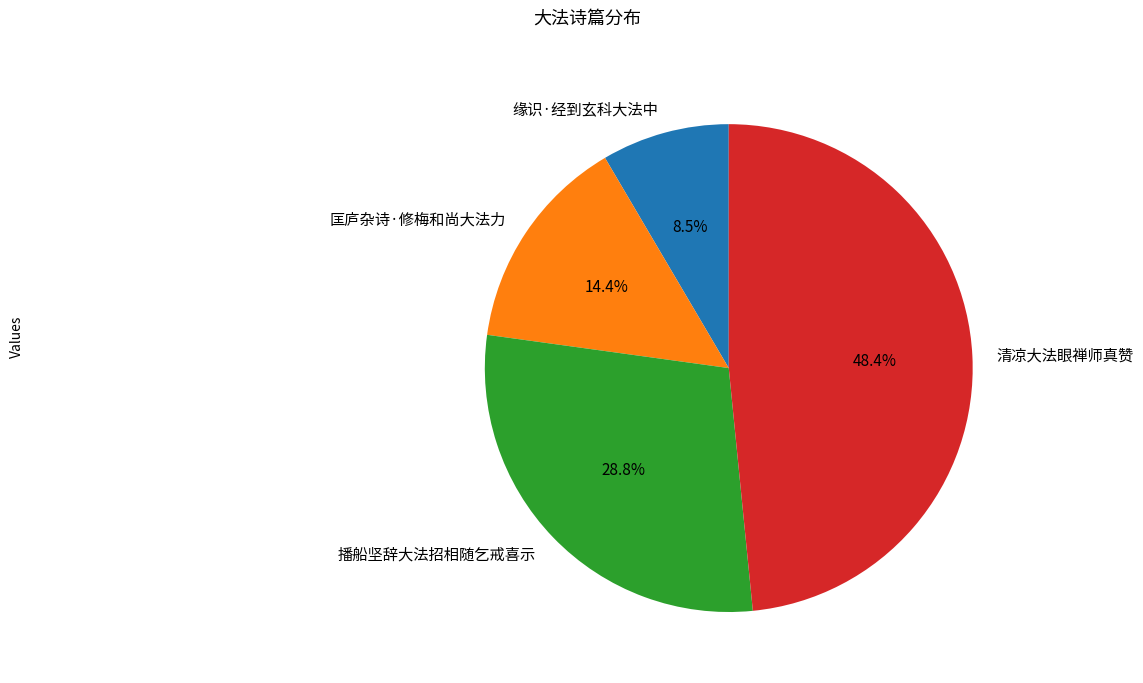

Rank the categories by value from lowest to highest.

缘识·经到玄科大法中, 匡庐杂诗·修梅和尚大法力, 播船坚辞大法招相随乞戒喜示, 清凉大法眼禅师真赞